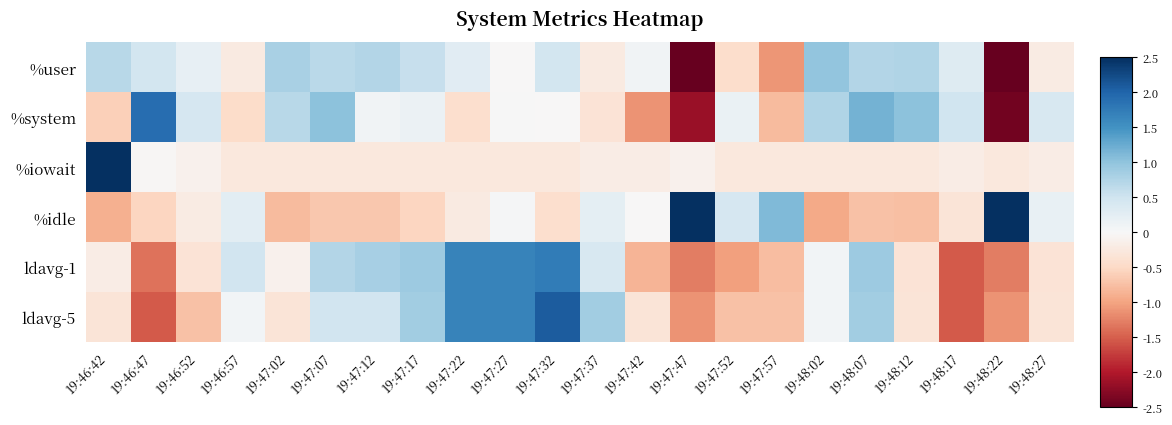

What is the spread (max minus min) of values at 19:47:02?

1.6